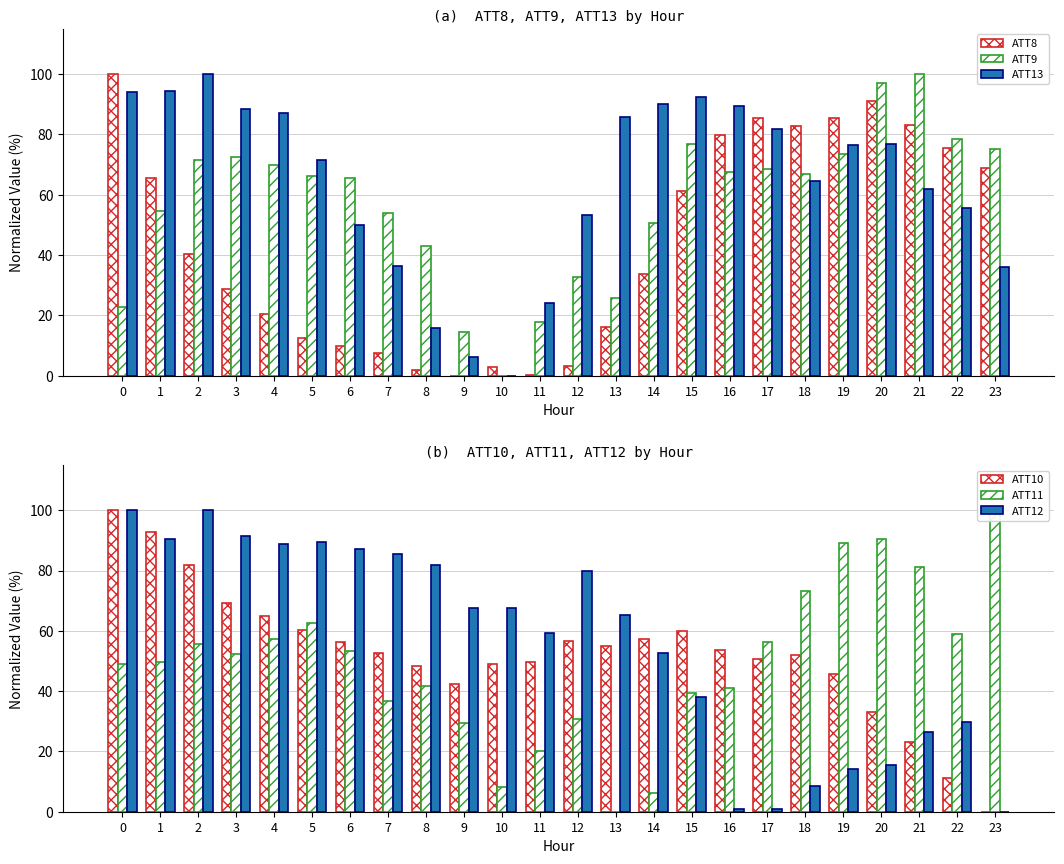

Read the ATT12 value at 5.

89.5